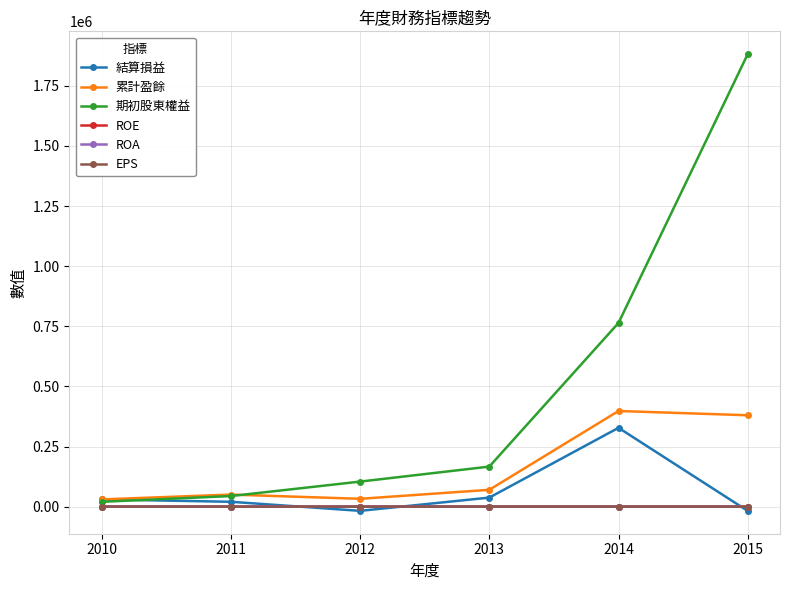

What is the greatest value displayed?

1881678.0